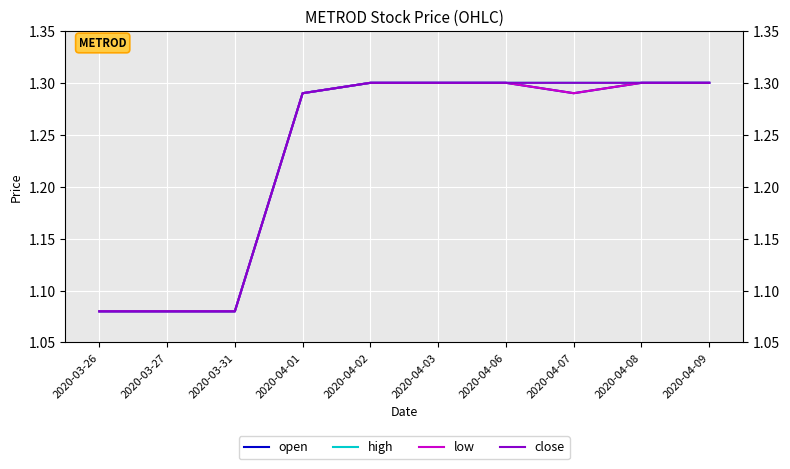

List the series in order of their peak value, lowest first.

open, high, low, close